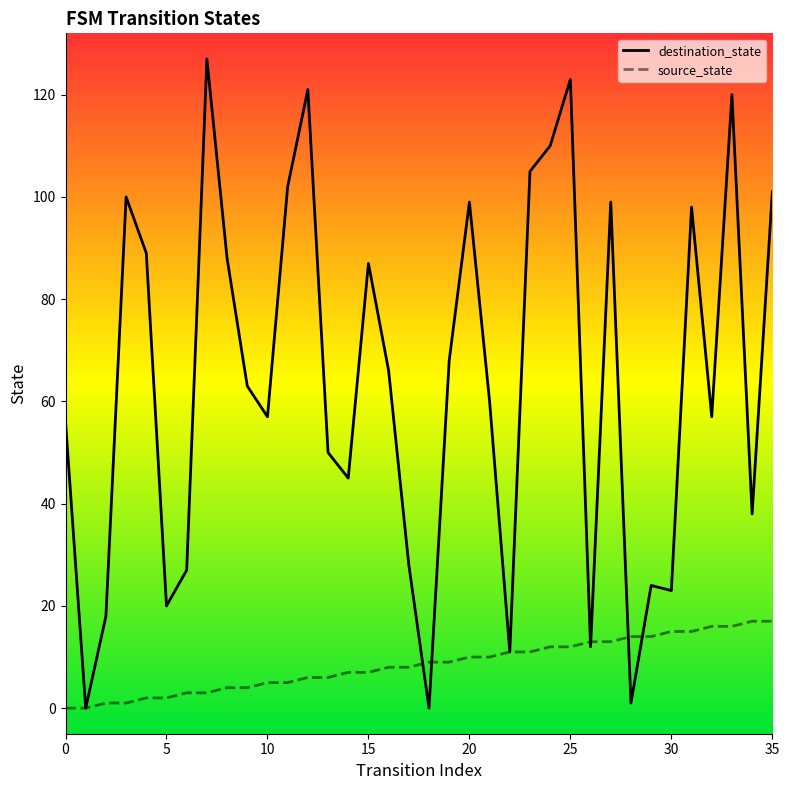

Which series has the largest total across all categories?

destination_state